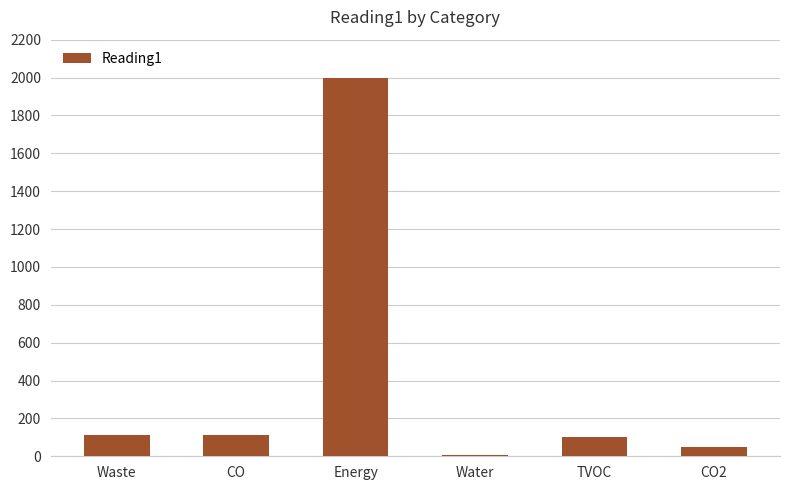

True or false: the data shows 100.1 at TVOC.

True